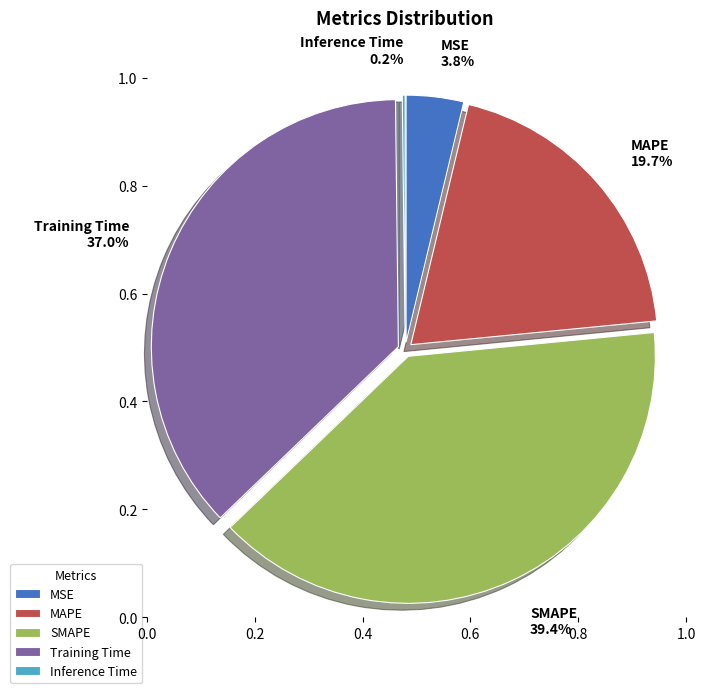

The MSE slice represents 4% of the pie. True or false?

True